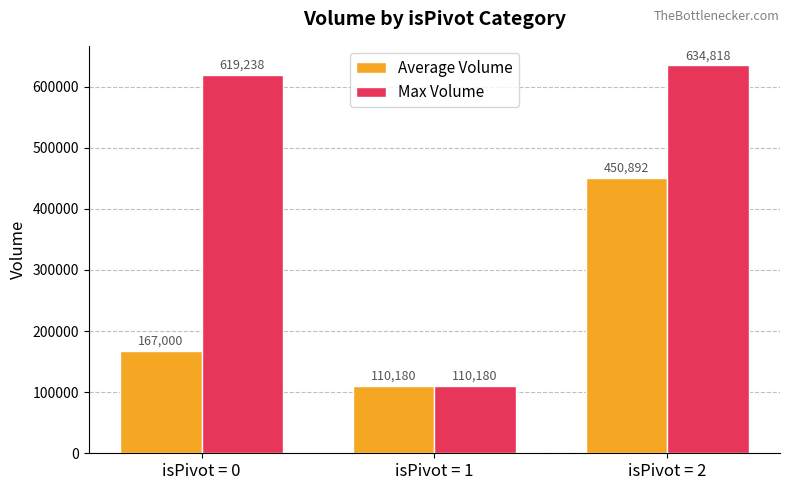

What are all the series names shown in the legend?

Average Volume, Max Volume